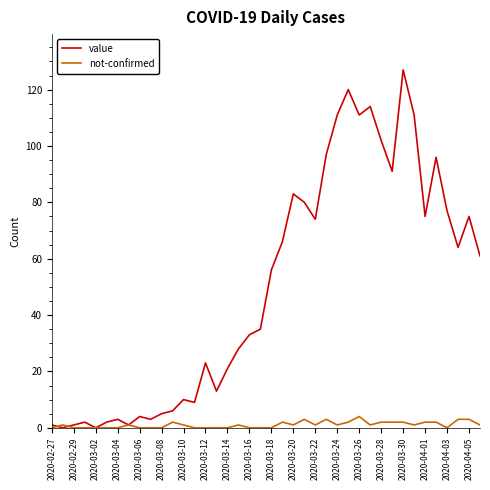

What is the maximum value for not-confirmed?

4